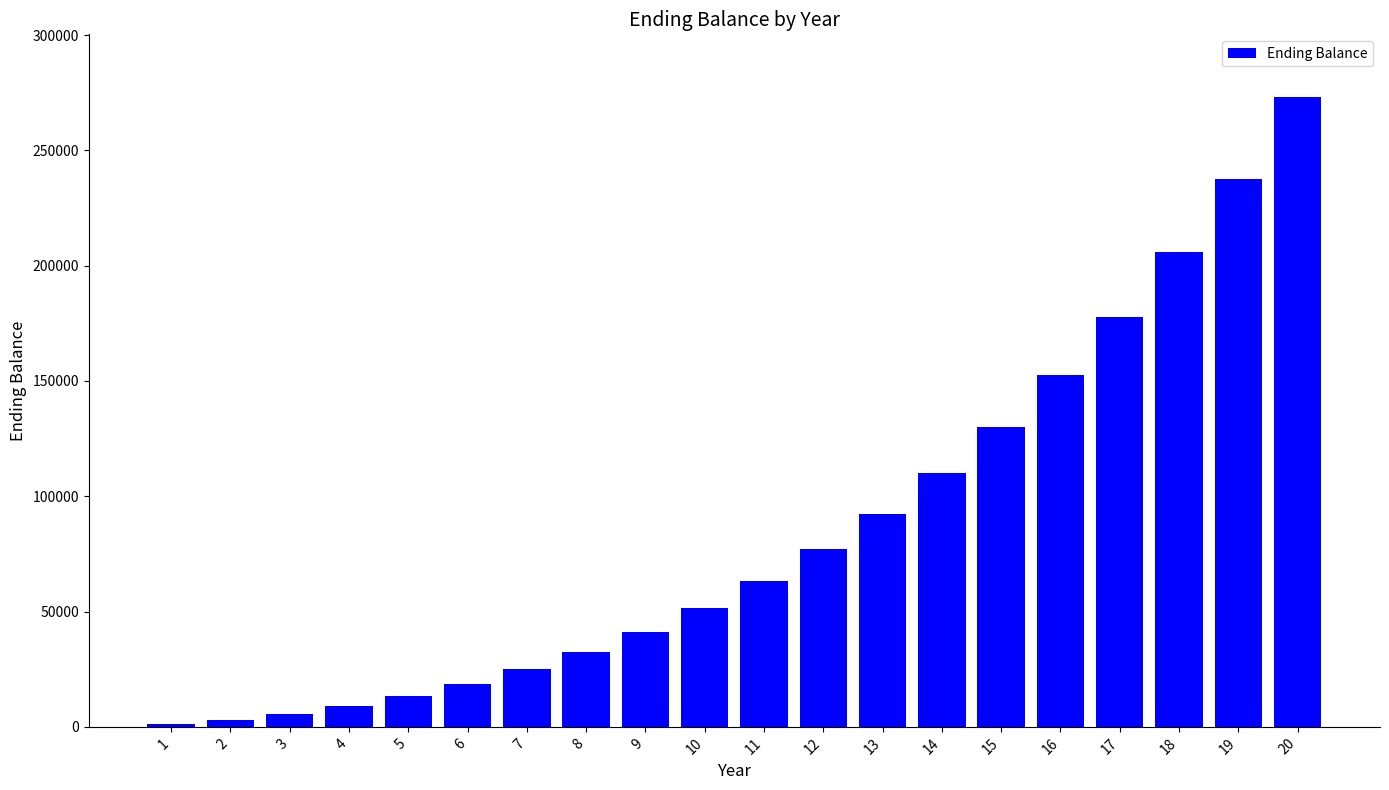

What is the greatest value displayed?

273006.0